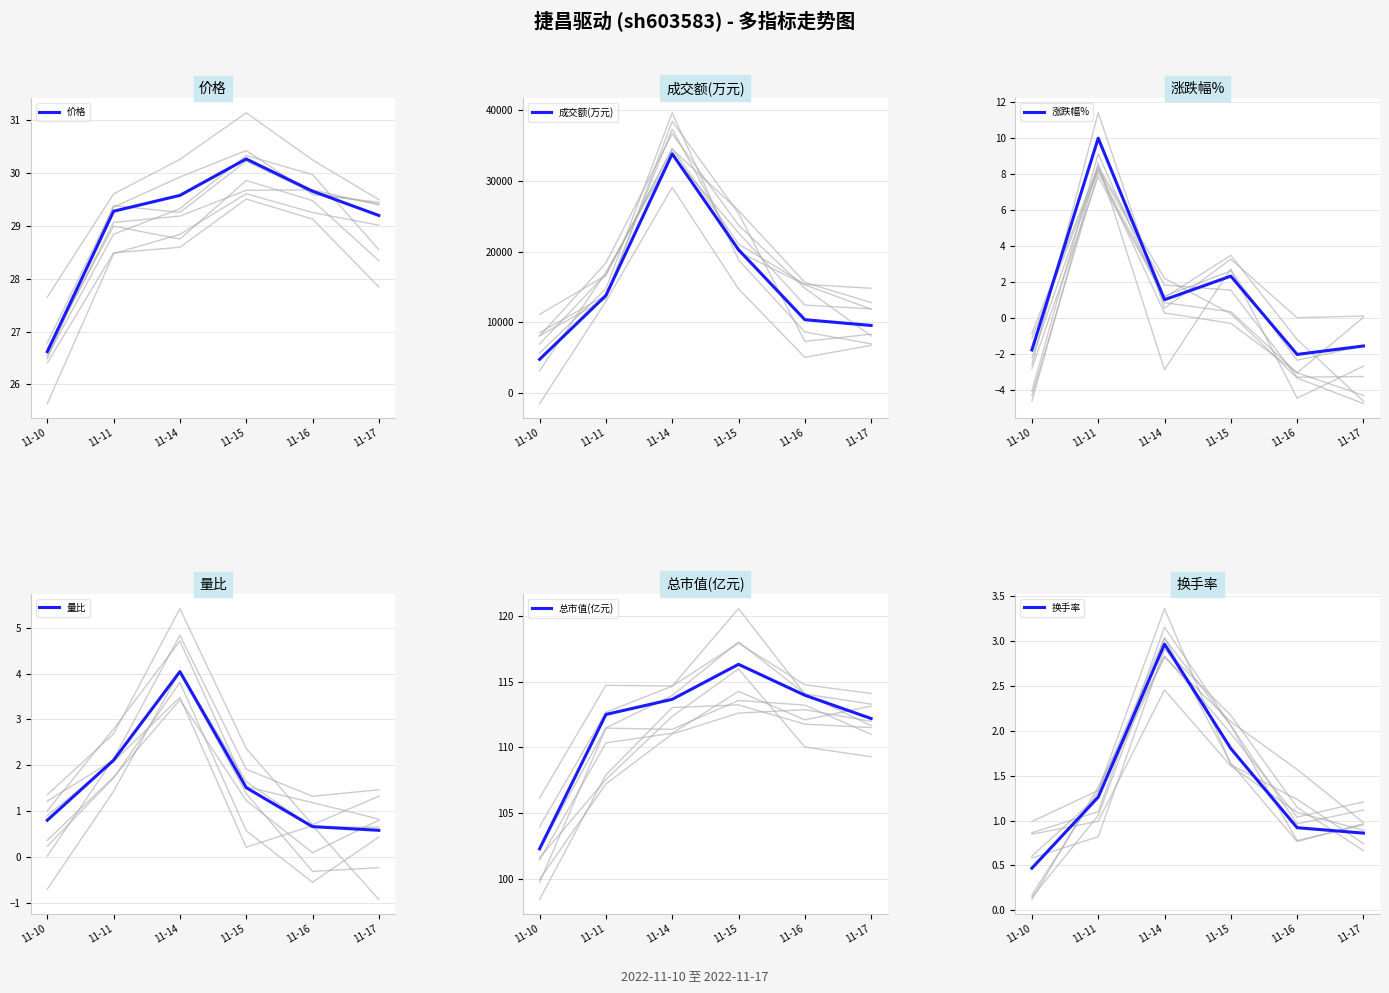

True or false: 换手率 has a value of 3.0 at 11-15.

False